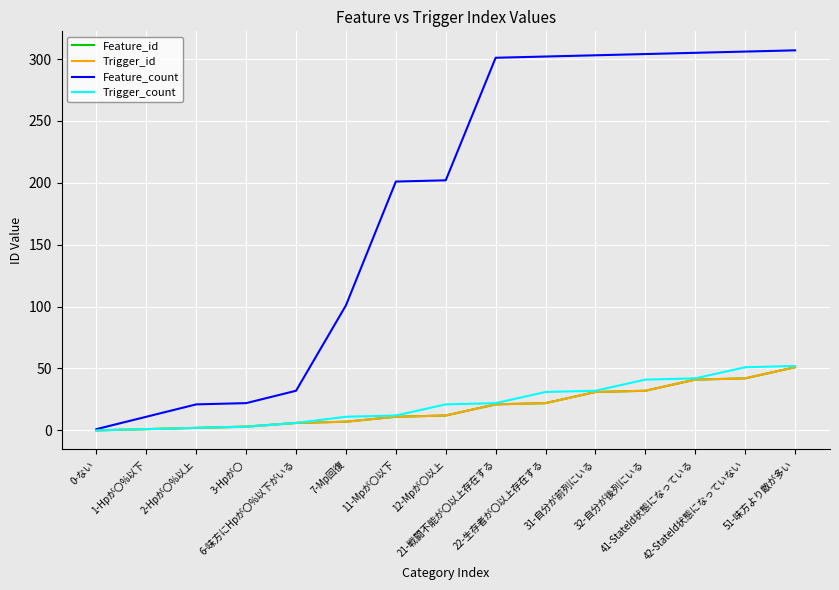

Reading right to left, list all the values displayed in this chart.

Feature_id: 51	42	41	32	31	22	21	12	11	7	6	3	2	1	0
Trigger_id: 51	42	41	32	31	22	21	12	11	7	6	3	2	1	0
Feature_count: 307	306	305	304	303	302	301	202	201	101	32	22	21	11	1
Trigger_count: 52	51	42	41	32	31	22	21	12	11	6	3	2	1	0